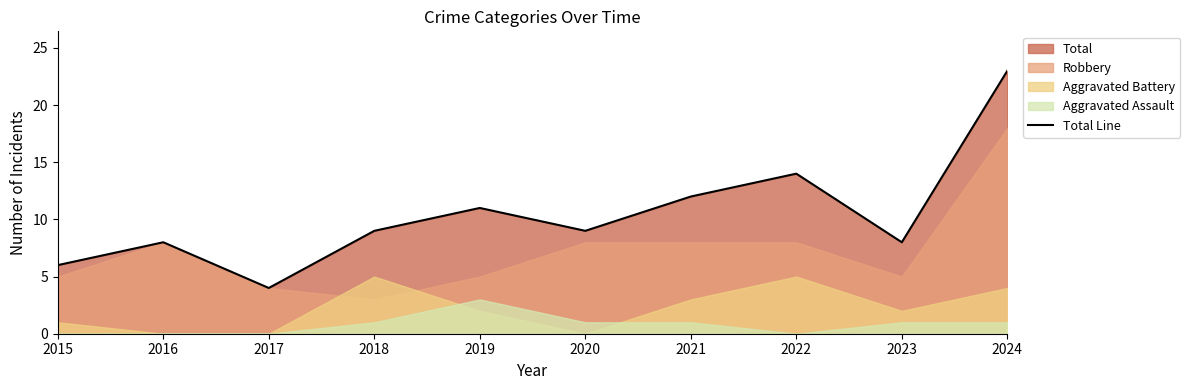

What is the greatest value displayed?

23